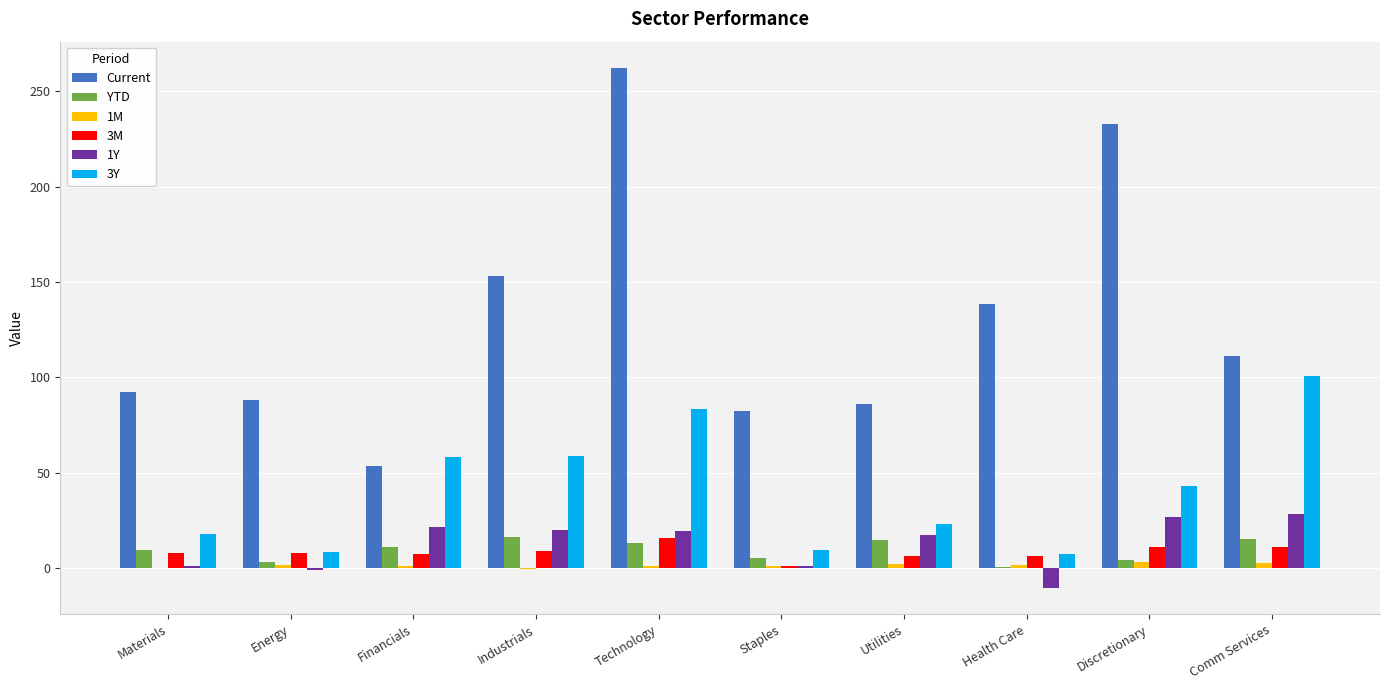

What is the greatest value displayed?

262.4